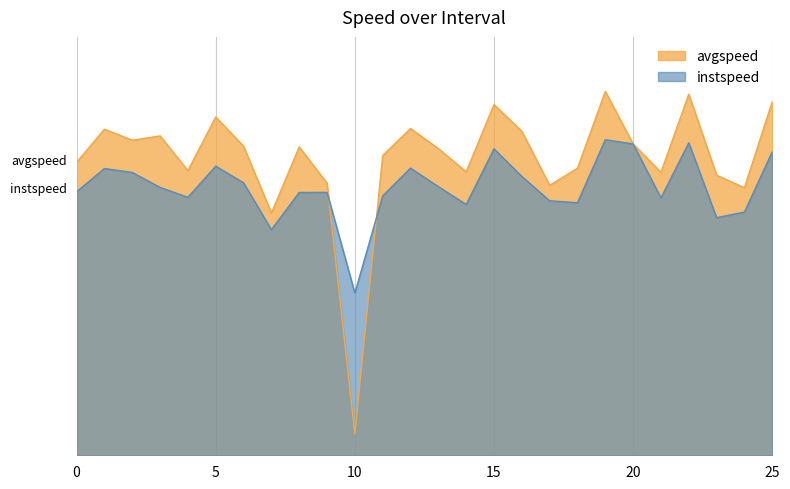

Count the number of data series in this chart.

2